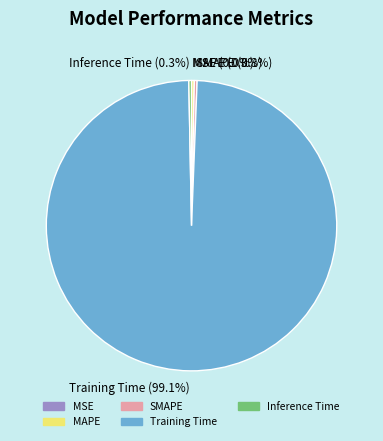

What percentage is the Training Time slice, to the nearest percent?

99%